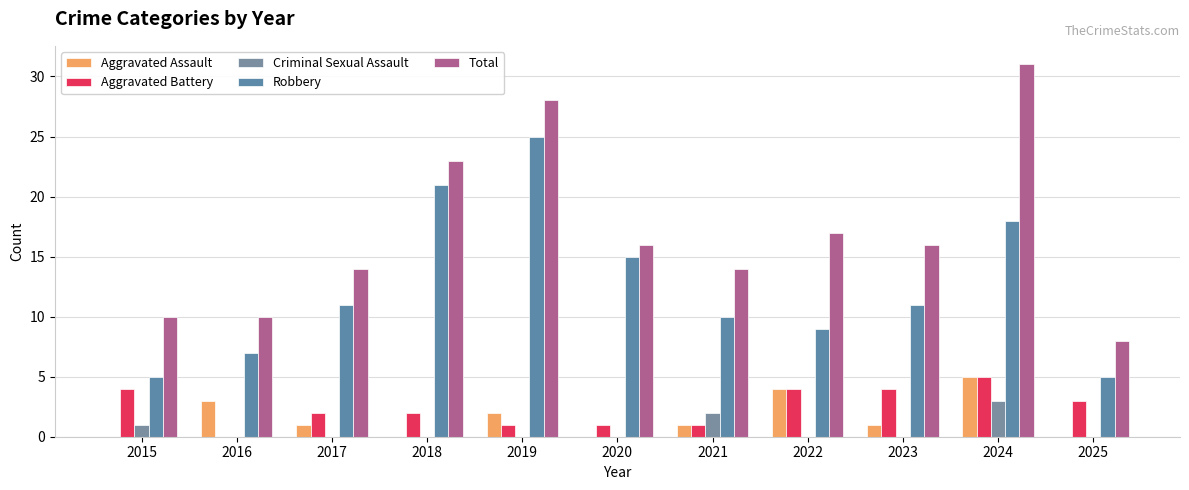

What is the value of the Robbery bar at the 5th from the left?

25